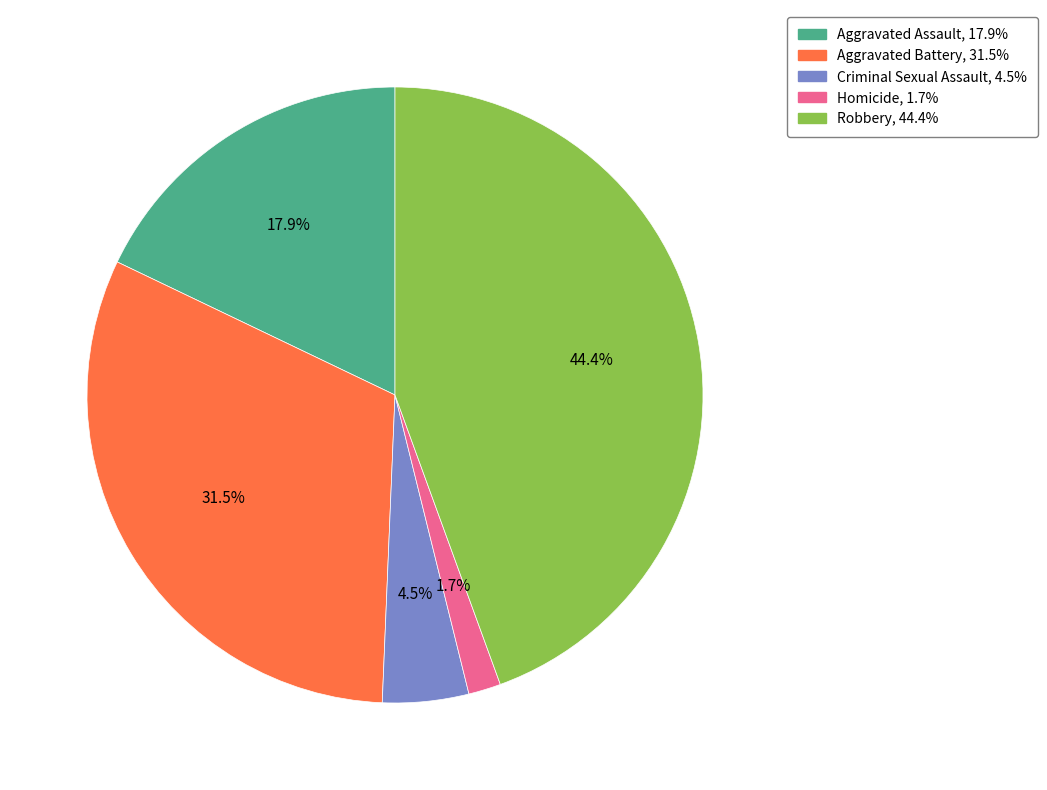

Count the number of slices in the pie.

5